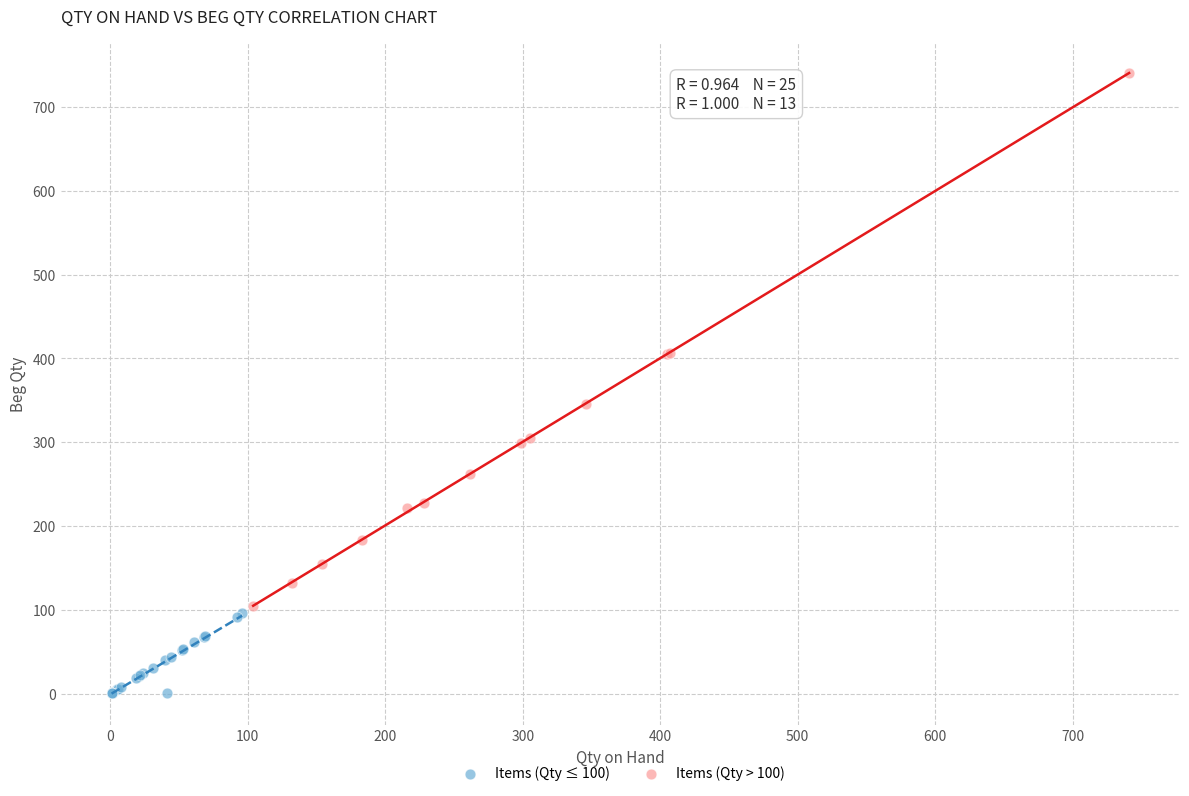

Which series has the widest spread of Y values?

Items (Qty > 100)